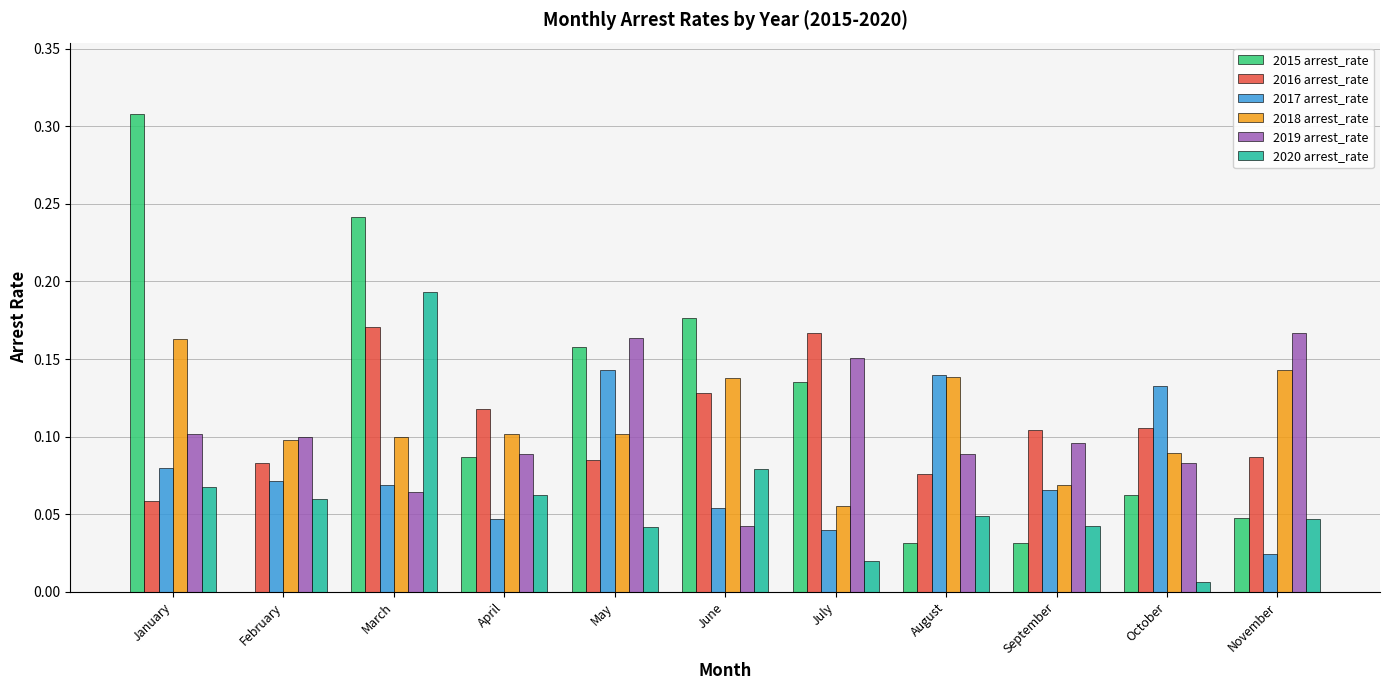

Which series has the largest total across all categories?

2015 arrest_rate